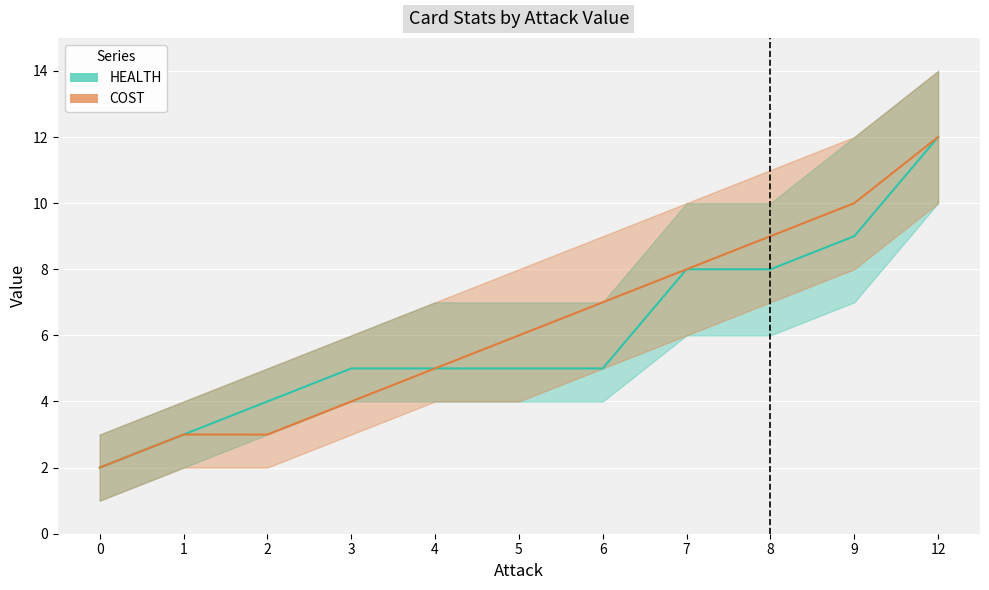

Rank the categories by HEALTH value from highest to lowest.

12, 9, 7, 8, 3, 4, 5, 6, 2, 1, 0